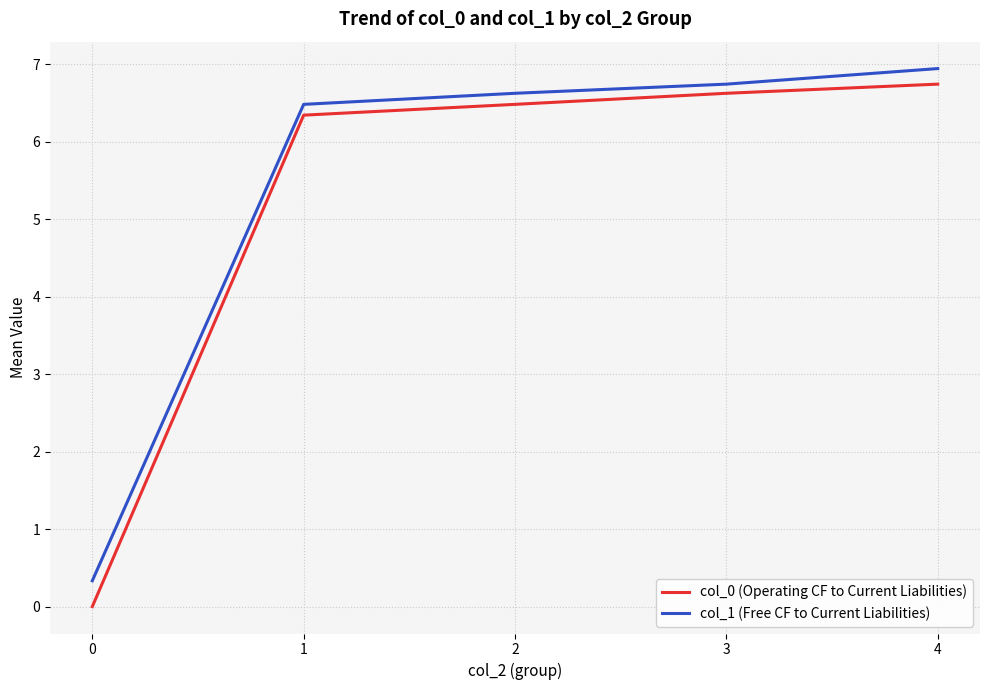

What is the difference between the col_0 (Operating CF to Current Liabilities) values at 2 and 0?

6.5